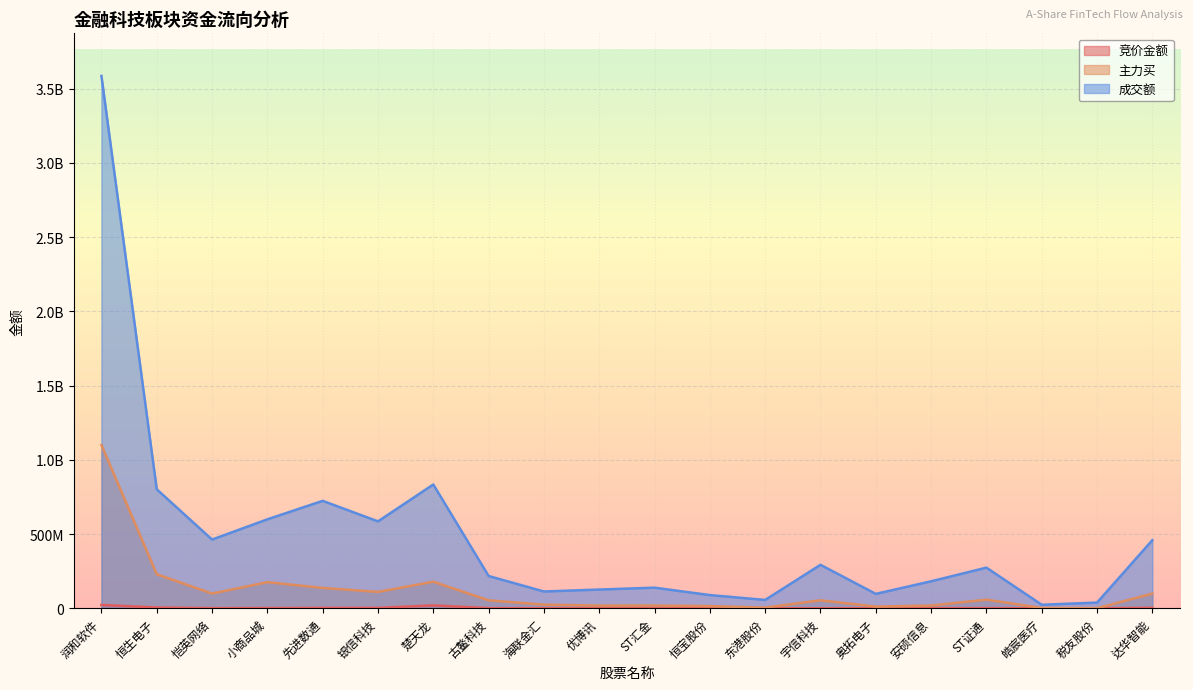

Between ST证通 and 楚天龙, which is larger?

楚天龙